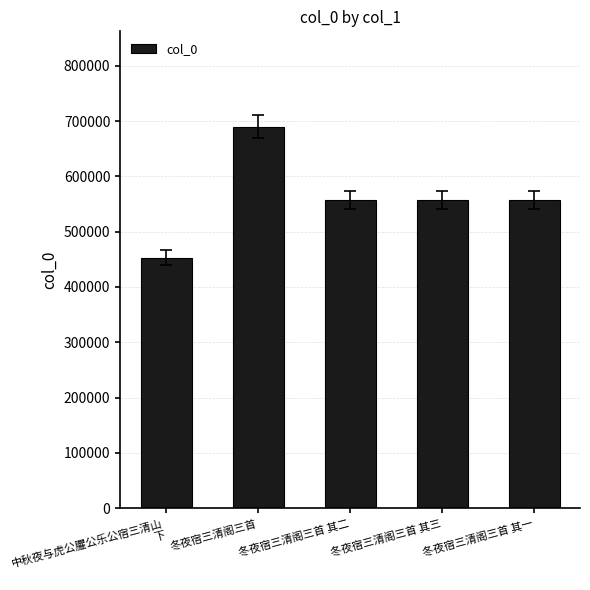

Approximately how many times larger is the value at 冬夜宿三清阁三首 其三 compared to 冬夜宿三清阁三首 其二?

1.0